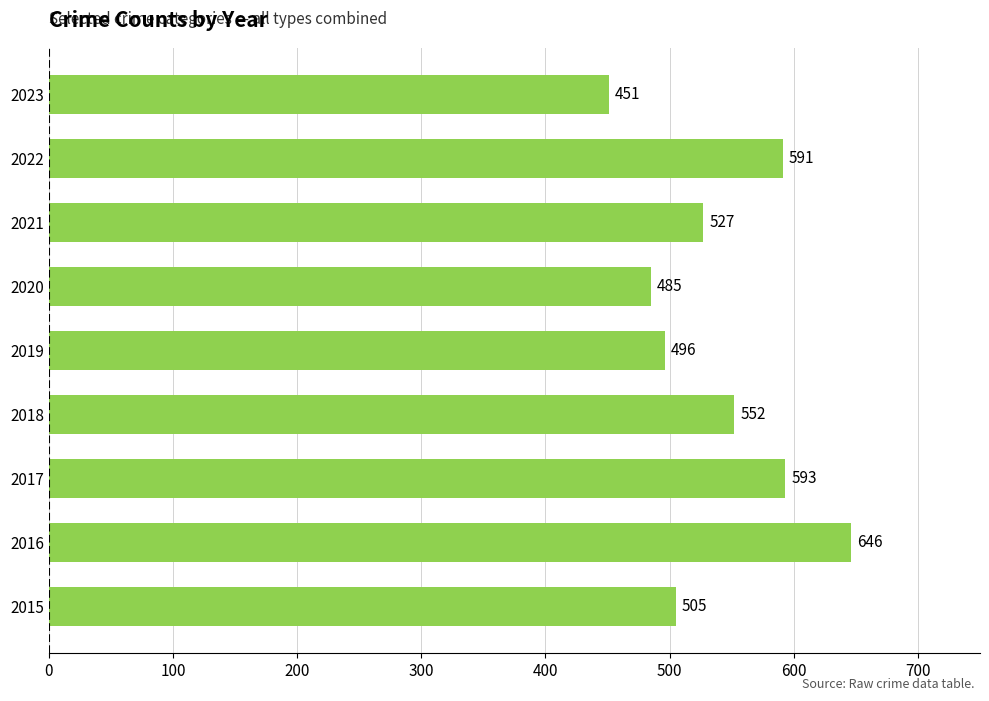

Rank the categories by value from highest to lowest.

2016, 2017, 2022, 2018, 2021, 2015, 2019, 2020, 2023